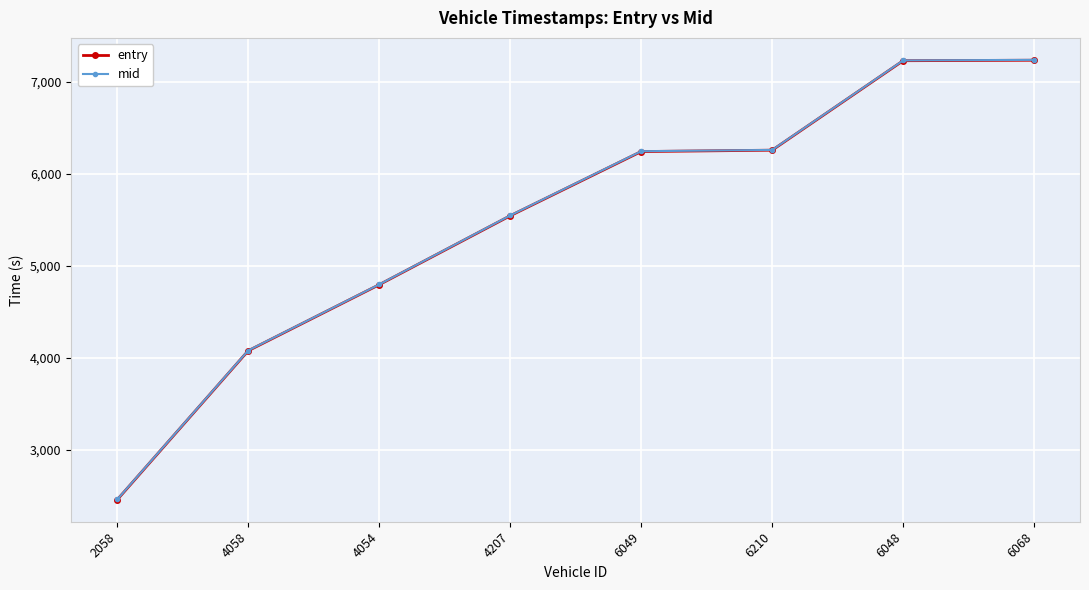

Is this an area chart (filled region under the line)?

No